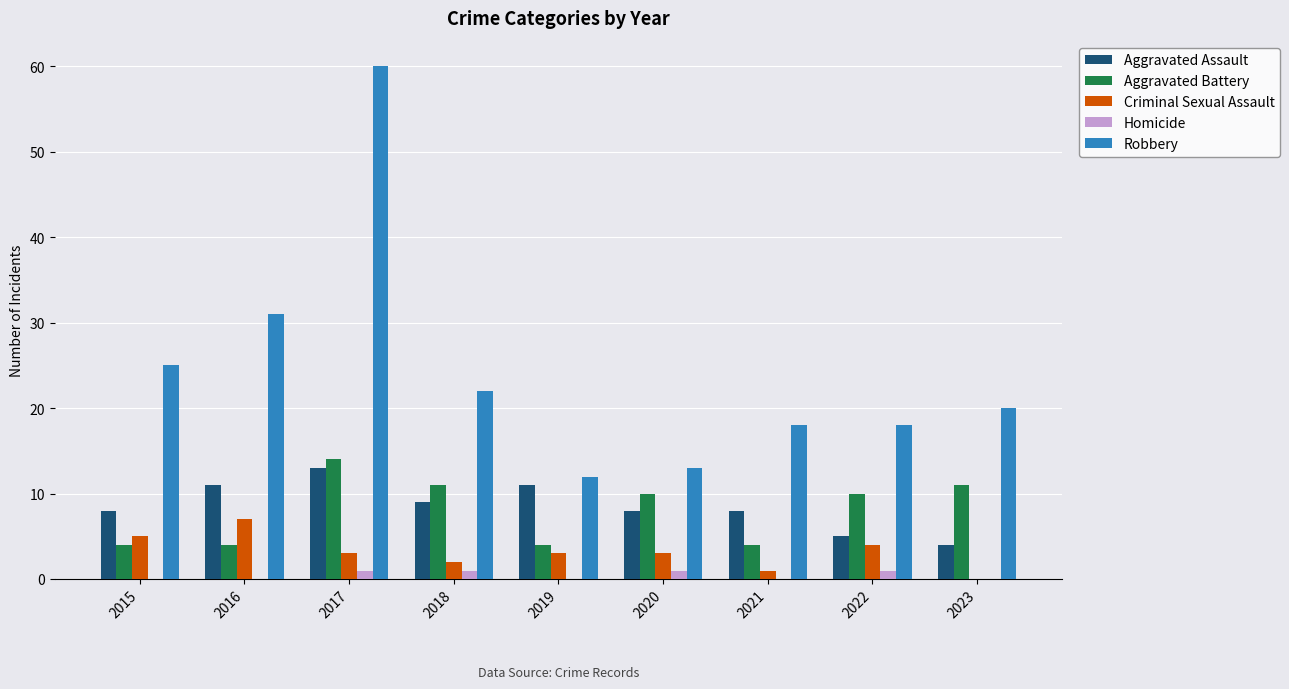

What is the sum of all Criminal Sexual Assault values?

28